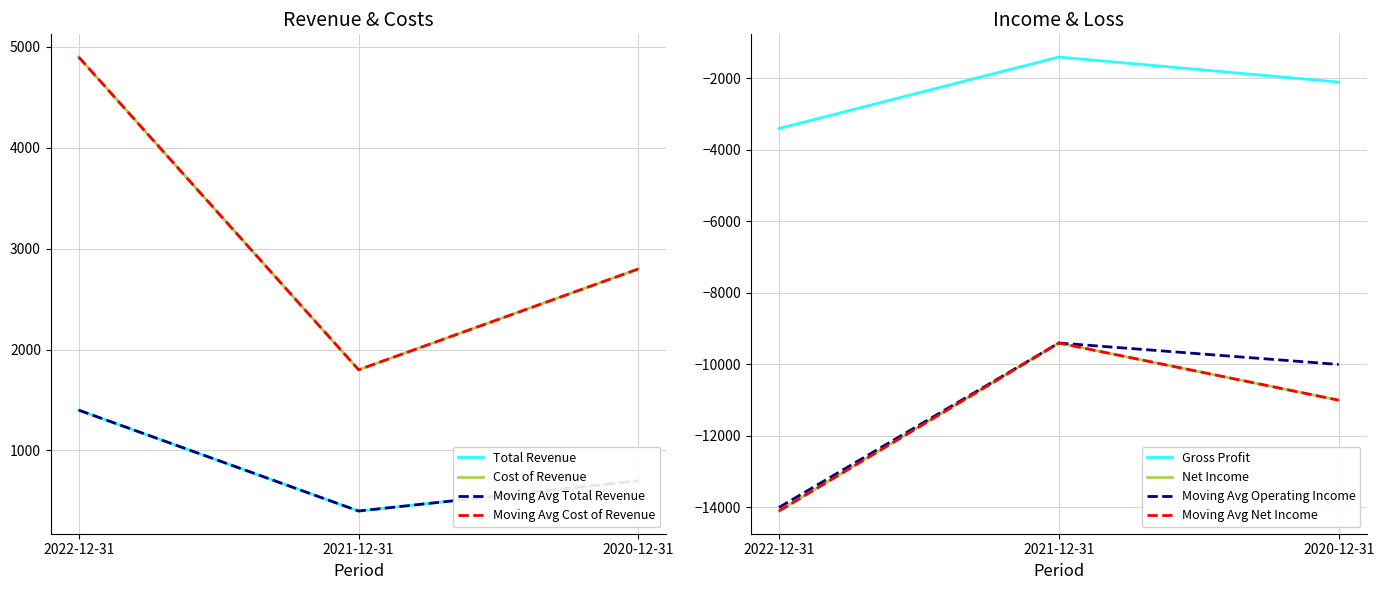

What is the difference between the maximum and second lowest values in the Total Revenue series?

700